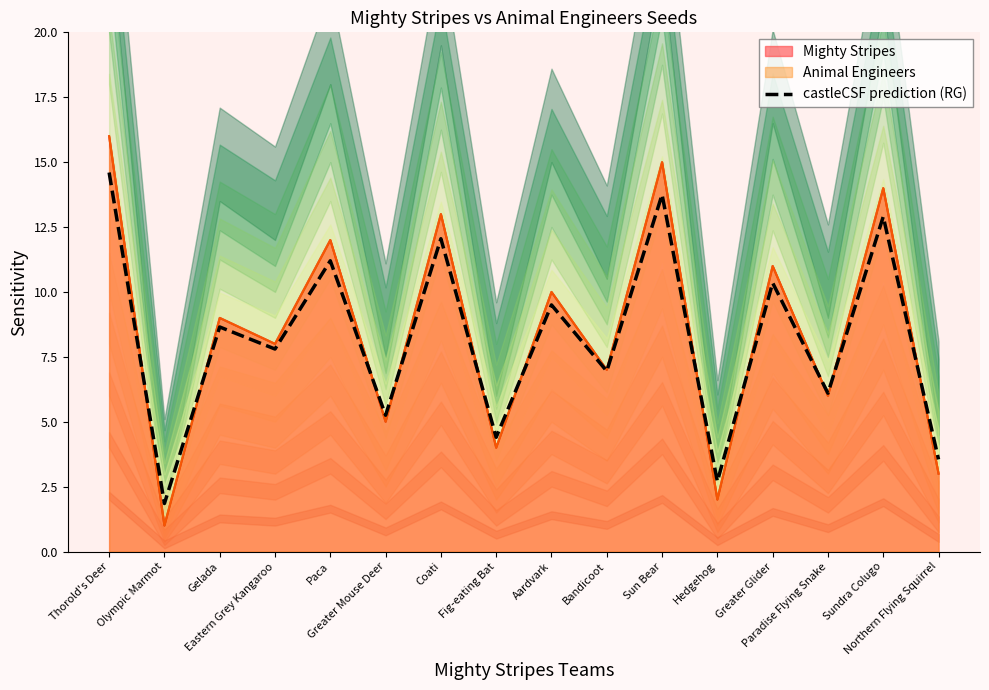

Reading left to right, what are all the values shown in this chart?

Thorold's Deer=14.6	Olympic Marmot=1.9	Gelada=8.6	Eastern Grey Kangaroo=7.8	Paca=11.2	Greater Mouse Deer=5.2	Coati=12.0	Fig-eating Bat=4.4	Aardvark=9.5	Bandicoot=7.0	Sun Bear=13.8	Hedgehog=2.7	Greater Glider=10.3	Paradise Flying Snake=6.1	Sundra Colugo=12.9	Northern Flying Squirrel=3.5